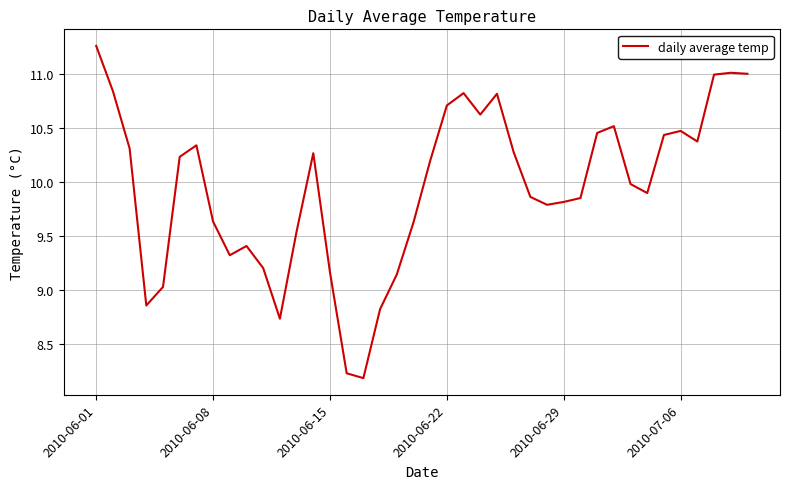

What is the smallest value displayed?

8.2